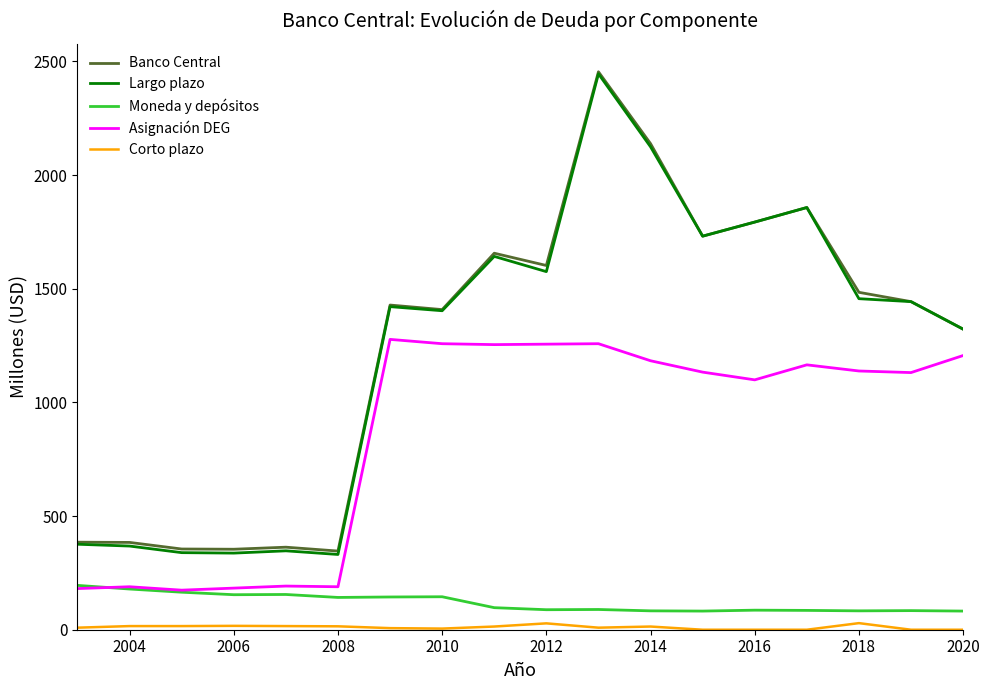

What is the greatest value displayed?

2454